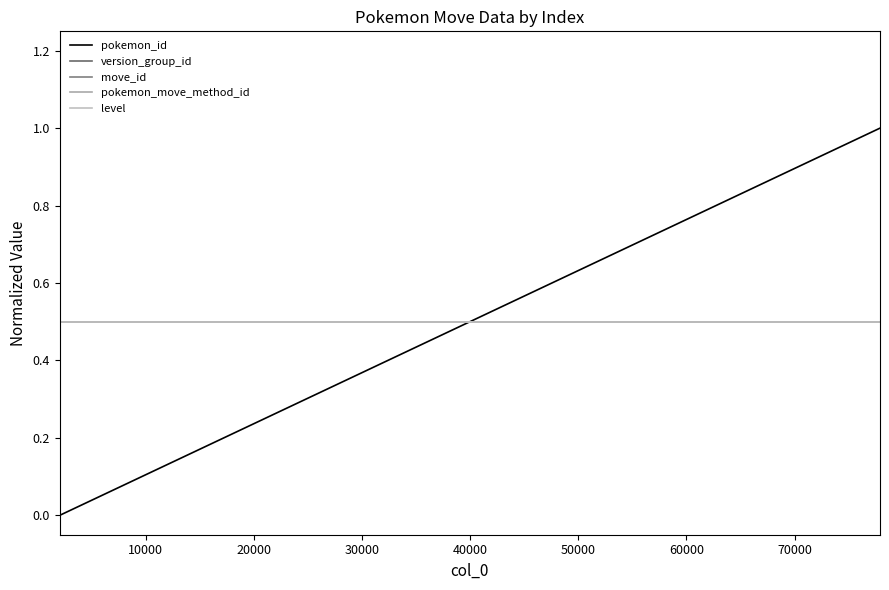

Which series has the widest spread of values?

pokemon_id